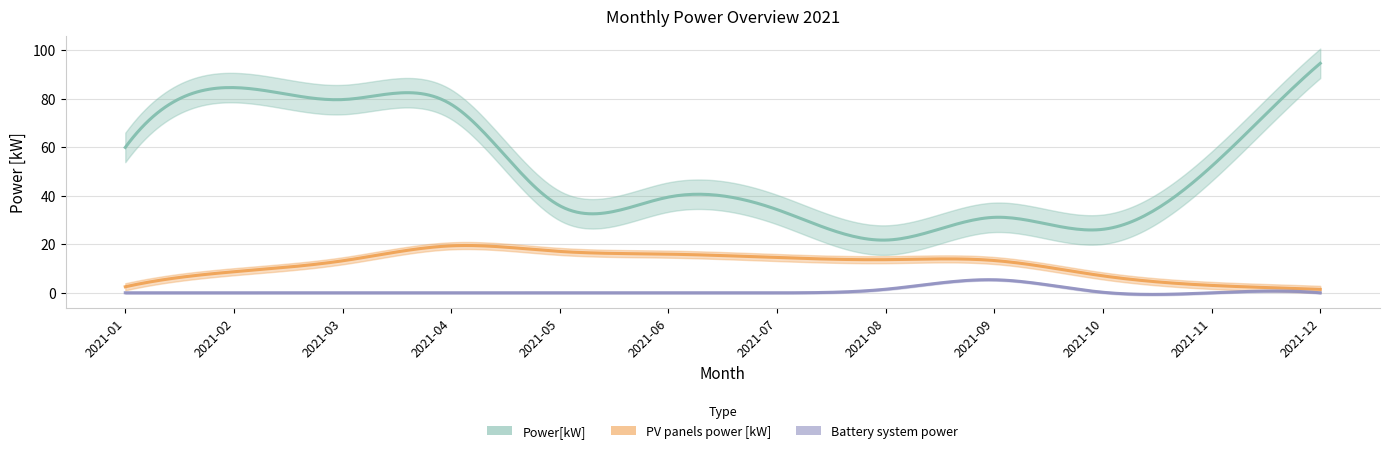

True or false: Battery system power has more than 0 points higher than both neighbors.

True